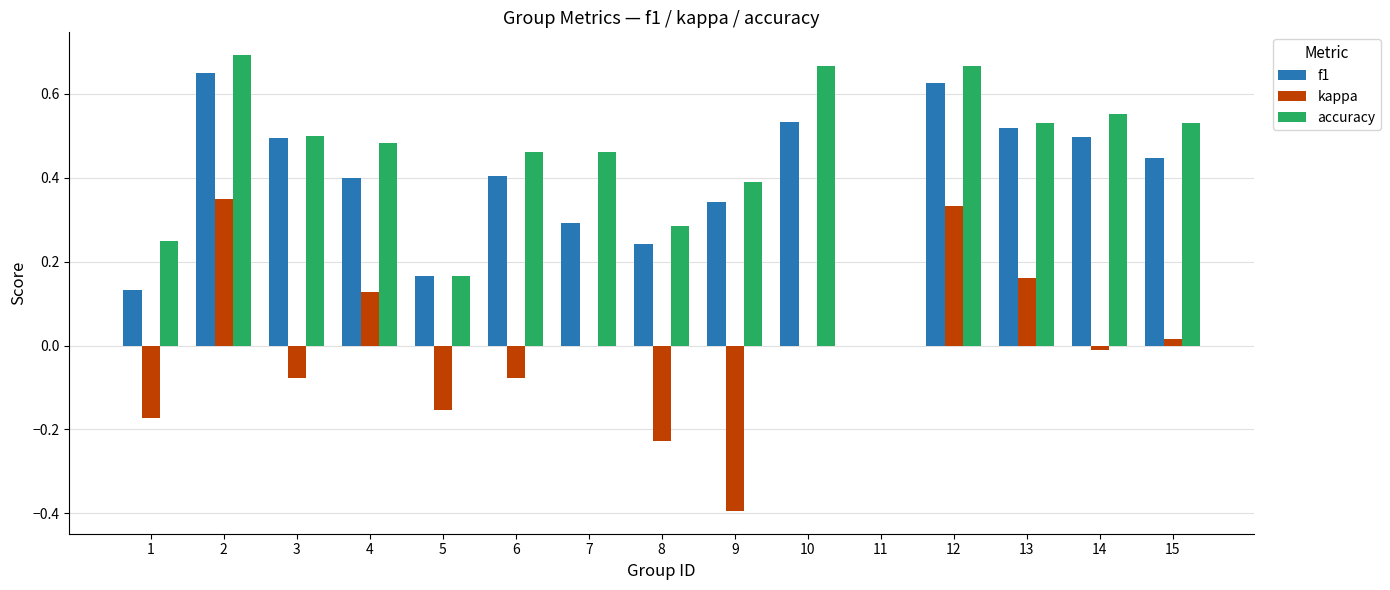

At which label does kappa reach its peak?

2